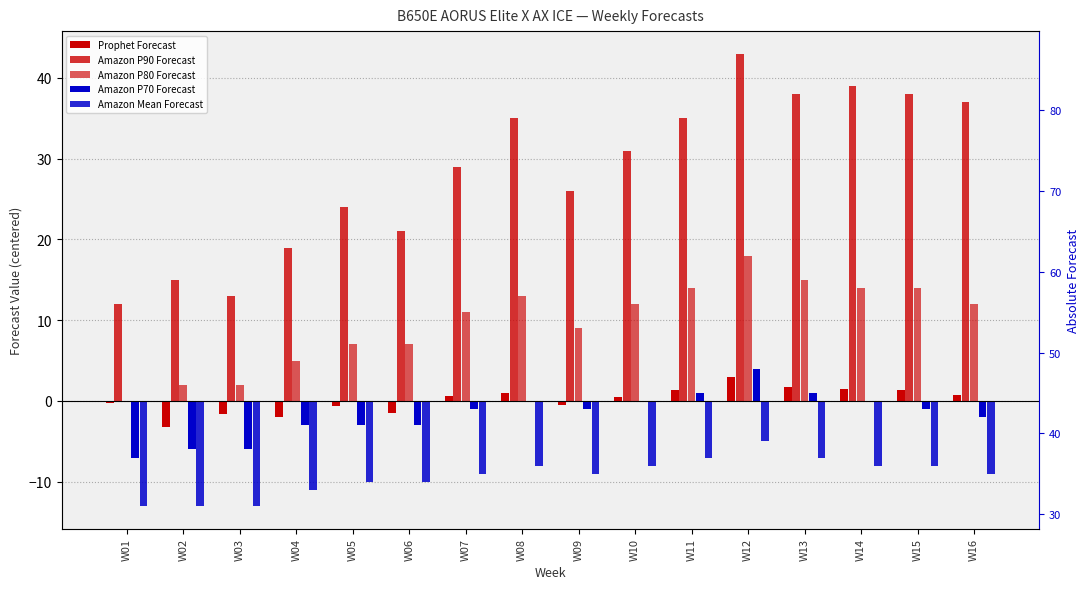

Which series changed the most between W10 and W13?

Amazon P90 Forecast